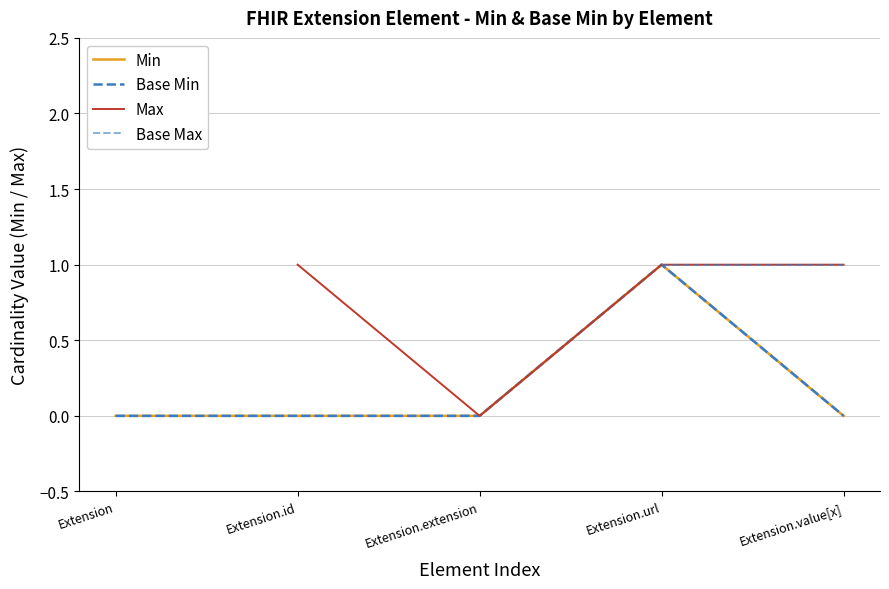

At how many categories does at least one series exceed 0?

3